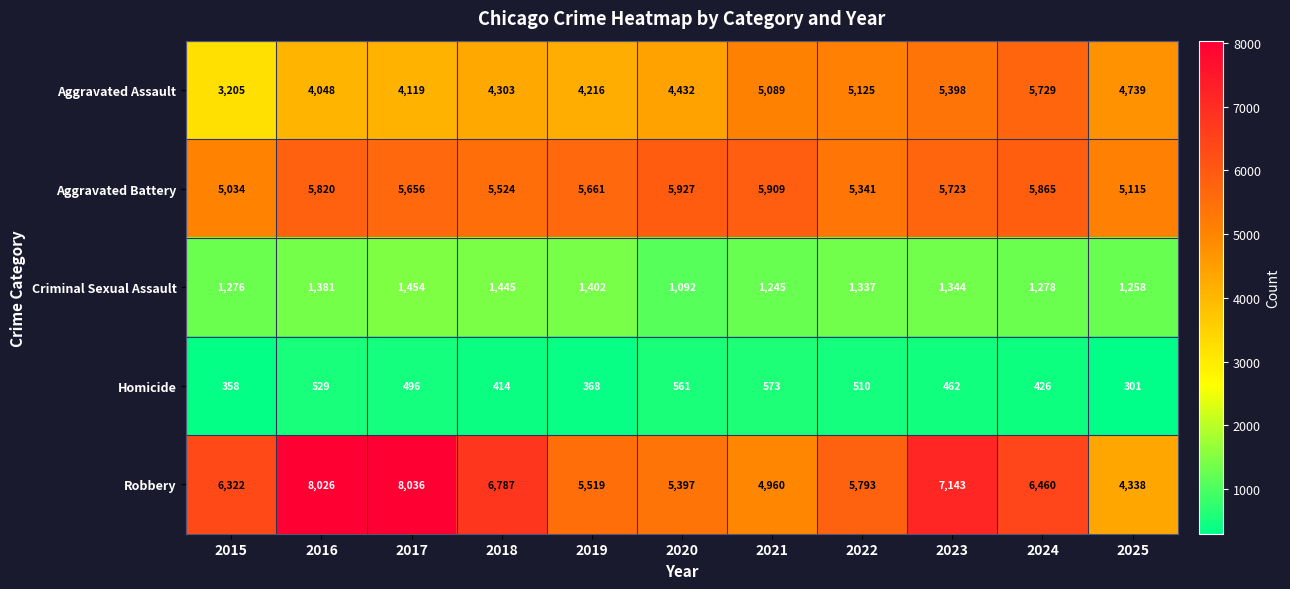

What is the sum of the Aggravated Assault values at 2022 and 2024?

10854